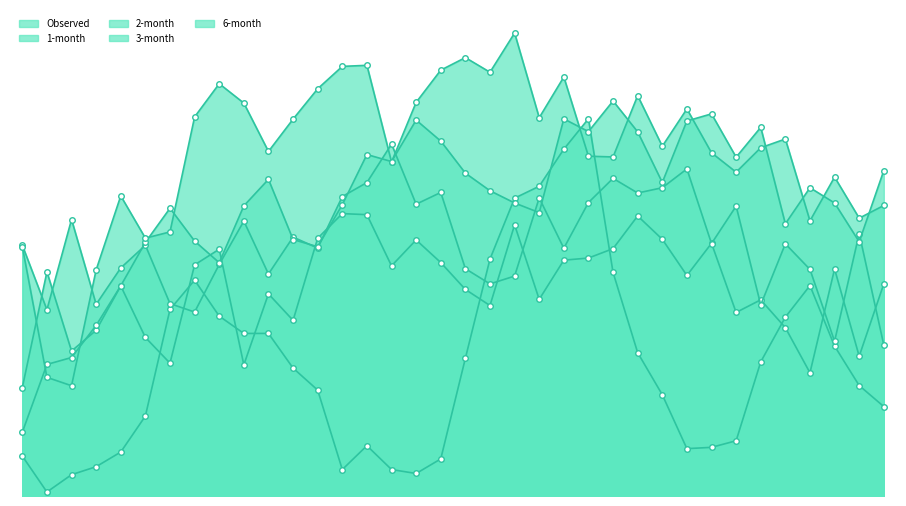

How many times do 2-month and Observed cross each other?

4